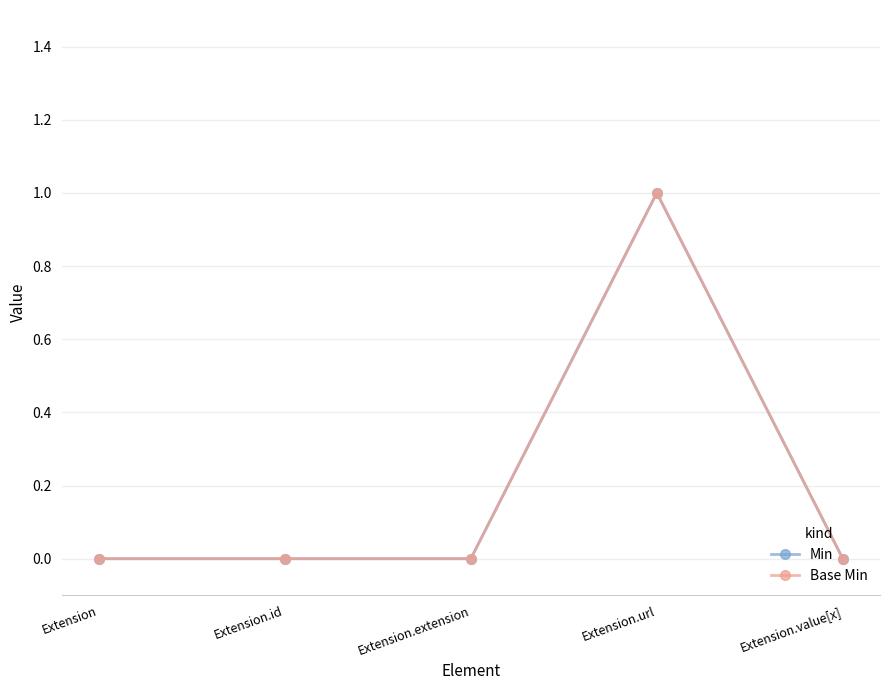

Is this an area chart (filled region under the line)?

No